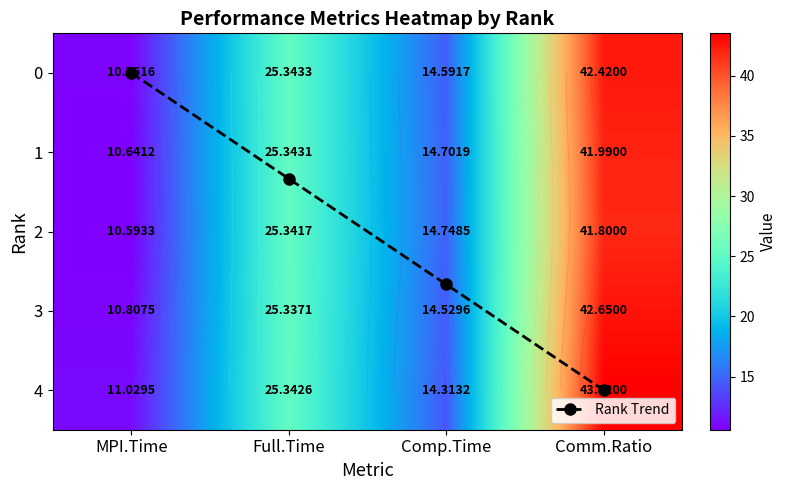

Where does the Rank Trend series first go above 2?

Comp.Time